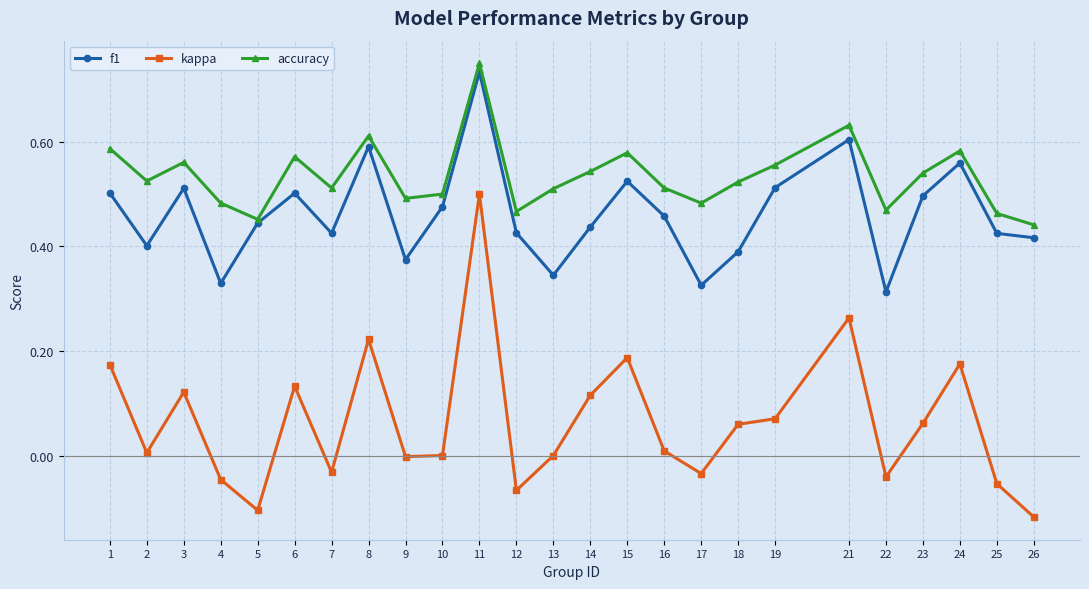

In kappa, how many points are higher than both neighbors (excluding endpoints)?

7